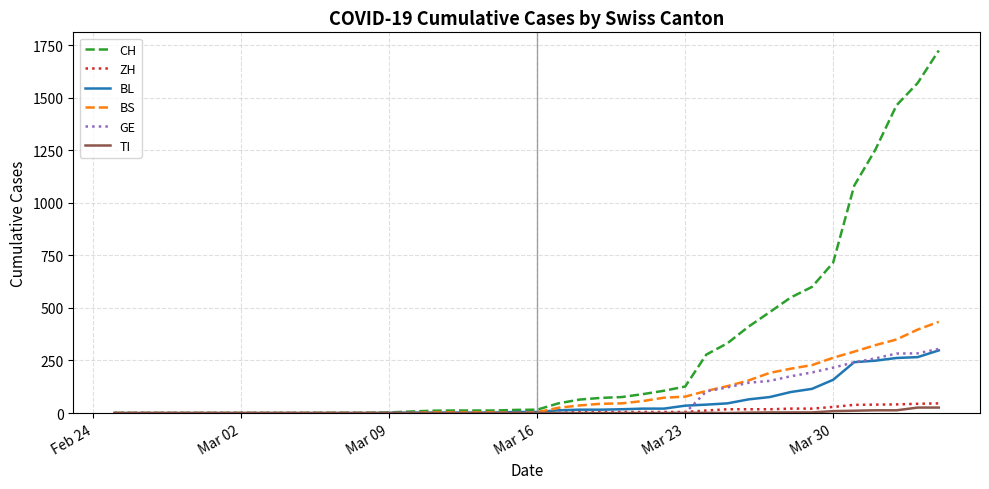

What is the highest value of the ZH series?

46